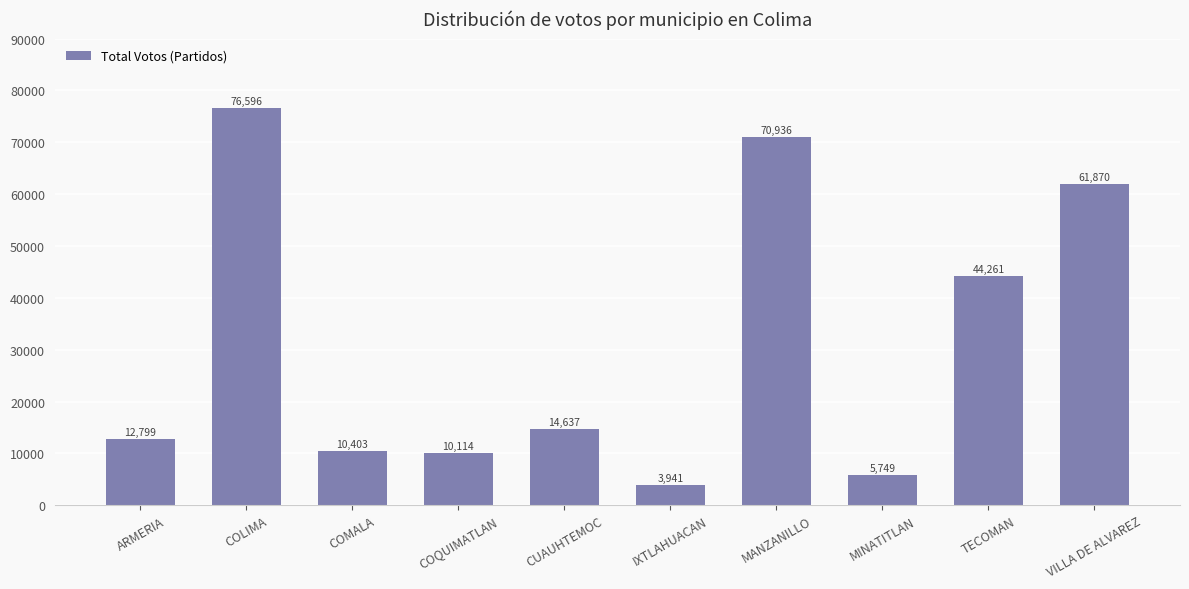

Reading left to right, transcribe all the data shown in this chart.

12799	76596	10403	10114	14637	3941	70936	5749	44261	61870